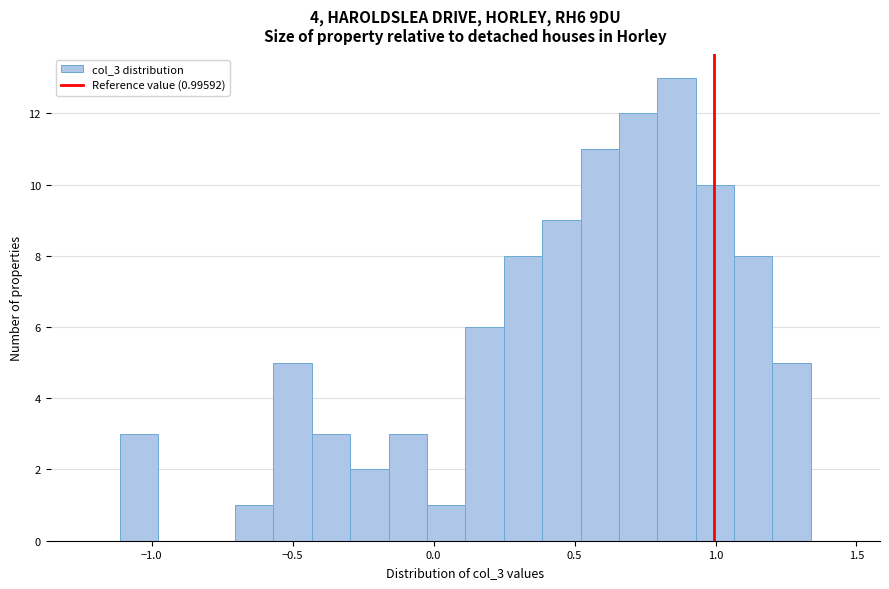

Around what value on the x-axis is the tallest bar? Give the approximate position of its centre, as read against the axis.

0.85